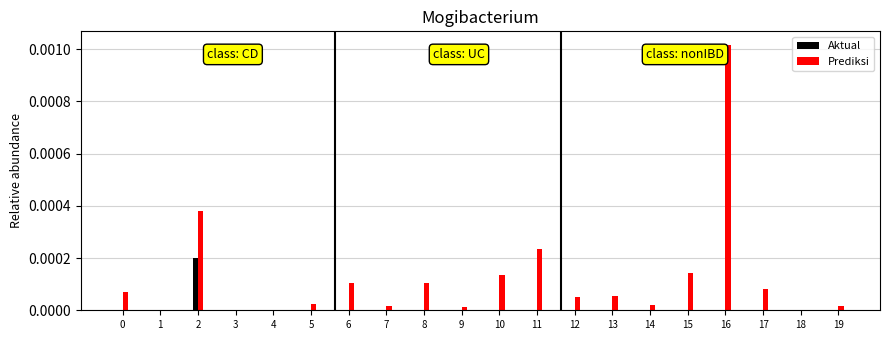

Which series has the largest total across all categories?

Prediksi